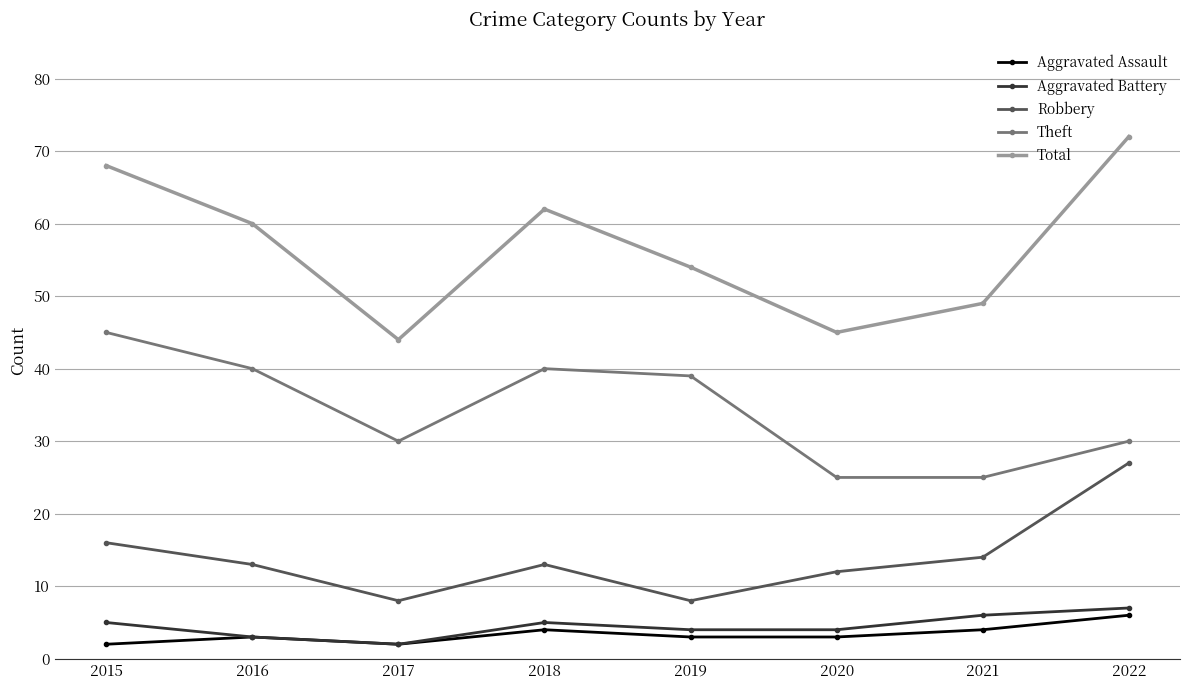

Which series changed the most between 2020 and 2021?

Total